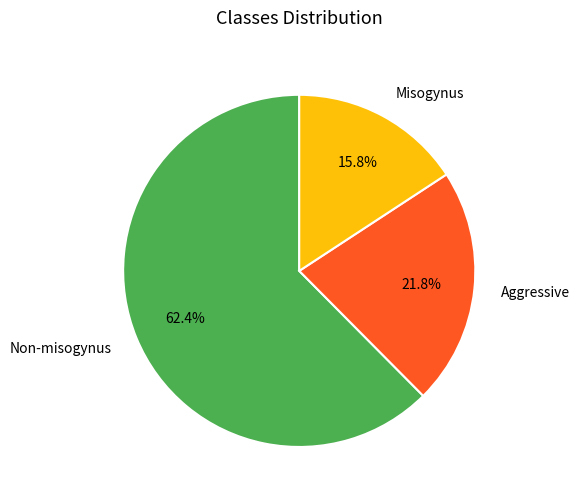

What is the ratio of the value at Non-misogynus to the value at Aggressive?

2.9